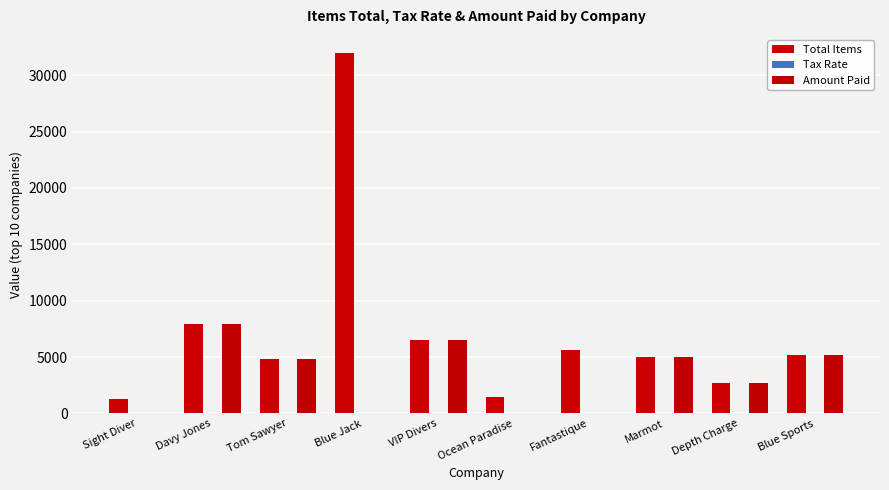

Reading right to left, extract all data points from this chart.

Total Items: 5201.0	2679.8	4996.0	5587.0	1449.5	6500.0	31987.0	4807.0	7885.0	1250.0
Tax Rate: 0.0	0.0	0.0	0.0	0.0	0.0	0.0	0.0	0.0	4.5
Amount Paid: 5201.0	2679.8	4996.0	0.0	0.0	6500.0	0.0	4807.0	7885.0	0.0